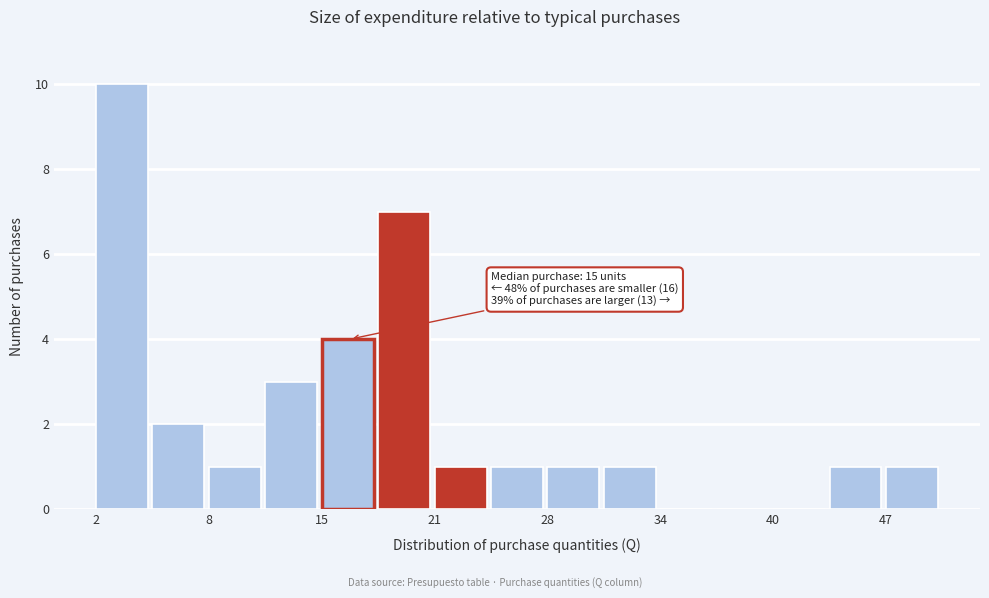

Read against the x-axis, roughly where is the centre of the tallest bar?

3